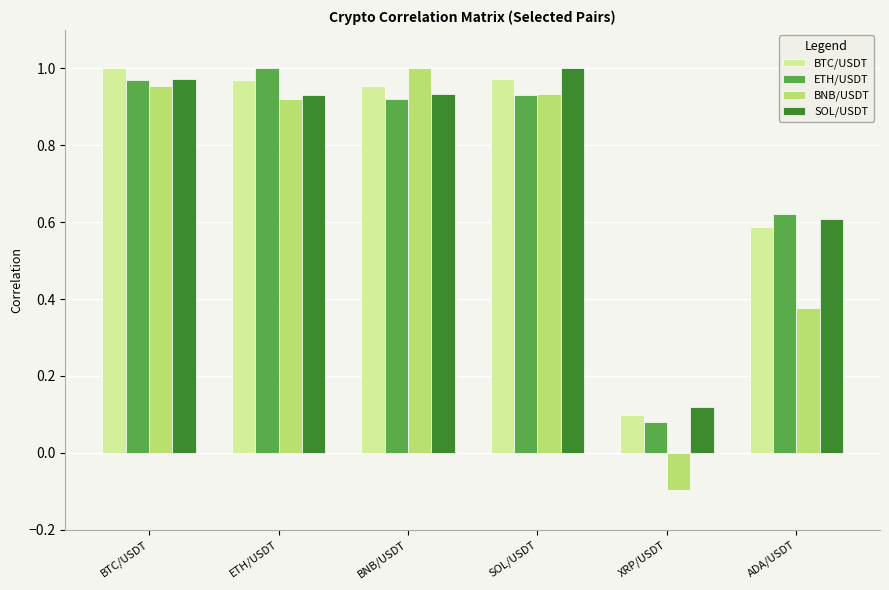

At ADA/USDT, list the series in order from smallest to largest.

BNB/USDT, BTC/USDT, SOL/USDT, ETH/USDT